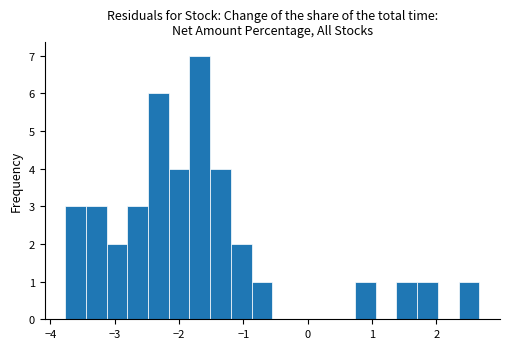

Read against the x-axis, roughly where is the centre of the tallest bar?

-1.7